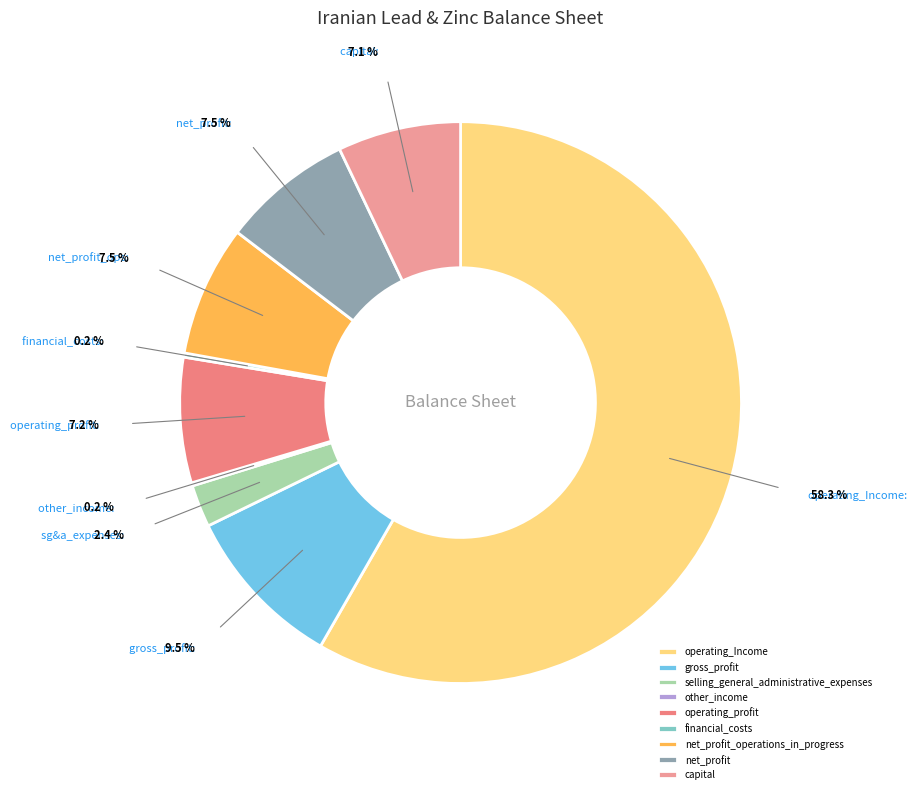

Is it true that net_profit is 1% of the pie?

False